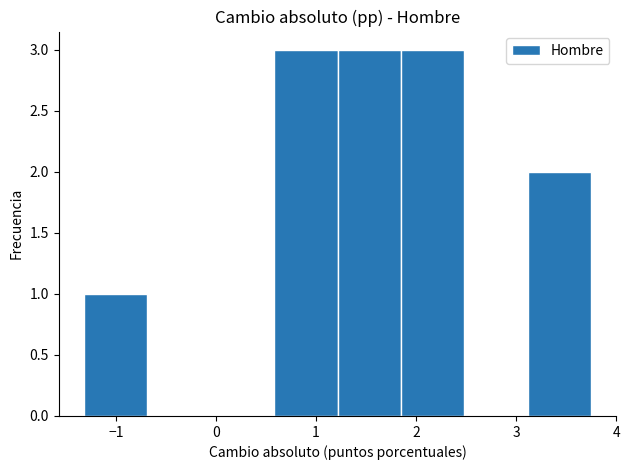

How tall is the bar that spans 0.6 to 1.2 on the x-axis? Neither the bar edges nor the heights are printed on the chart, so give them approximately, as read against the axes.

3